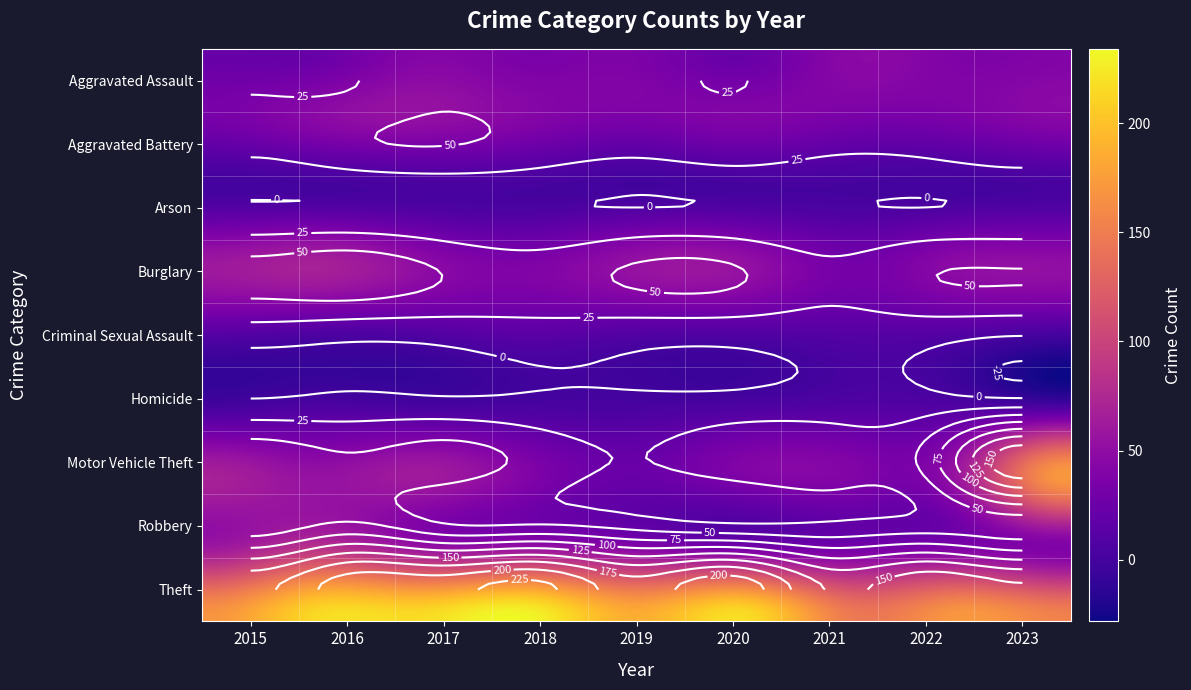

What is the approximate value of Theft at 3, to the nearest 5?

230